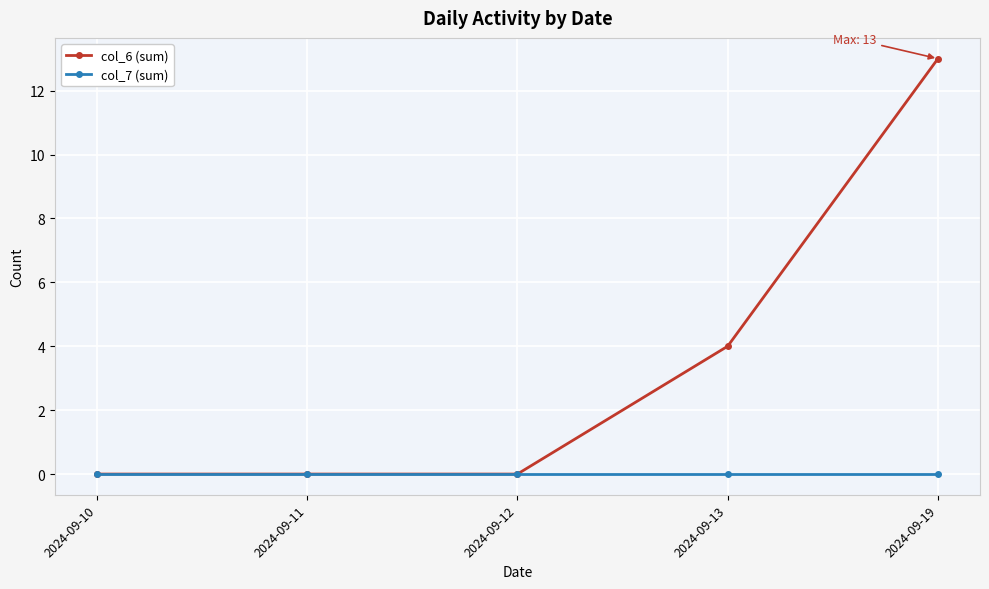

True or false: col_7 (sum) has more than 2 interior local peaks.

False